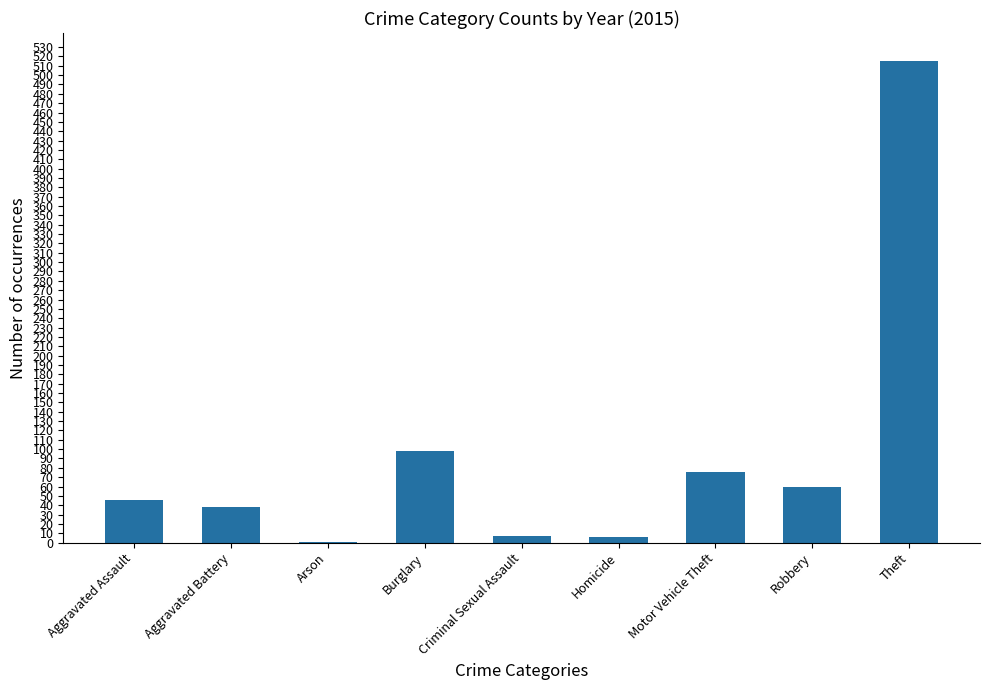

Does the chart contain stacked bars?

No